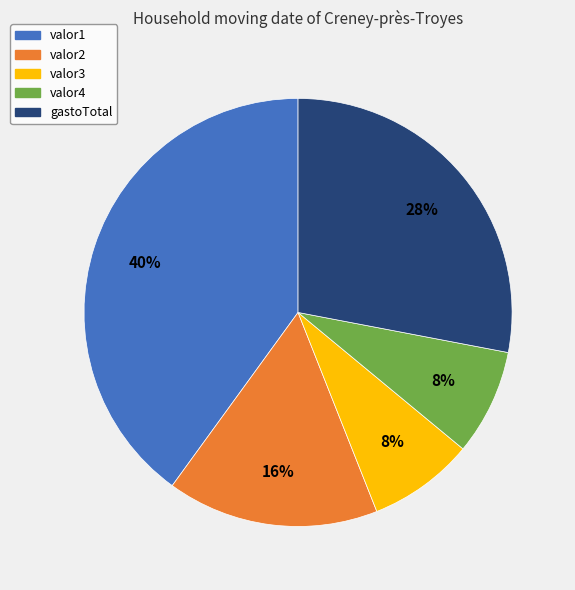

To the nearest percent, what is the average slice percentage?

20%